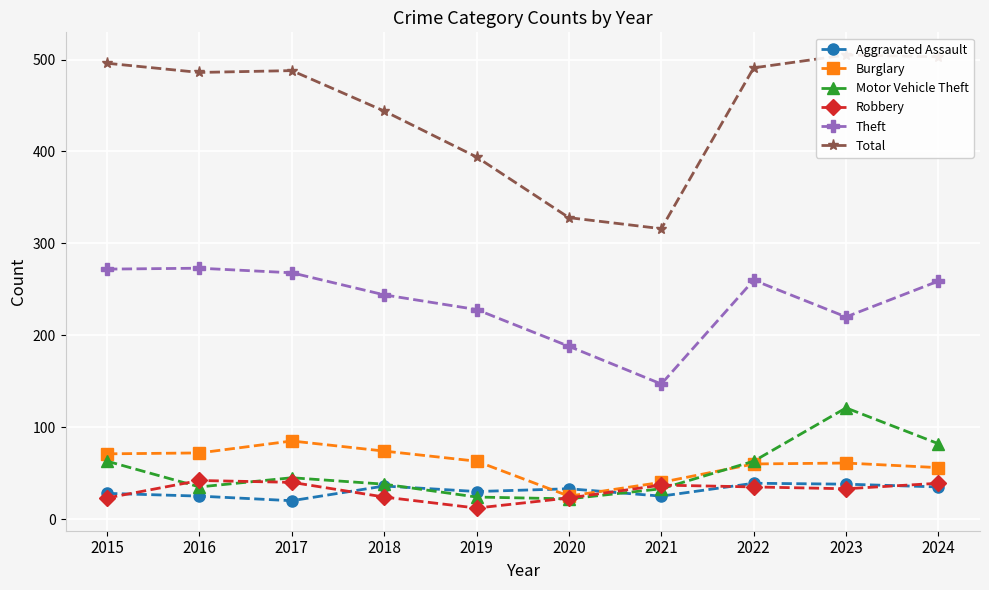

Is this an area chart (filled region under the line)?

No